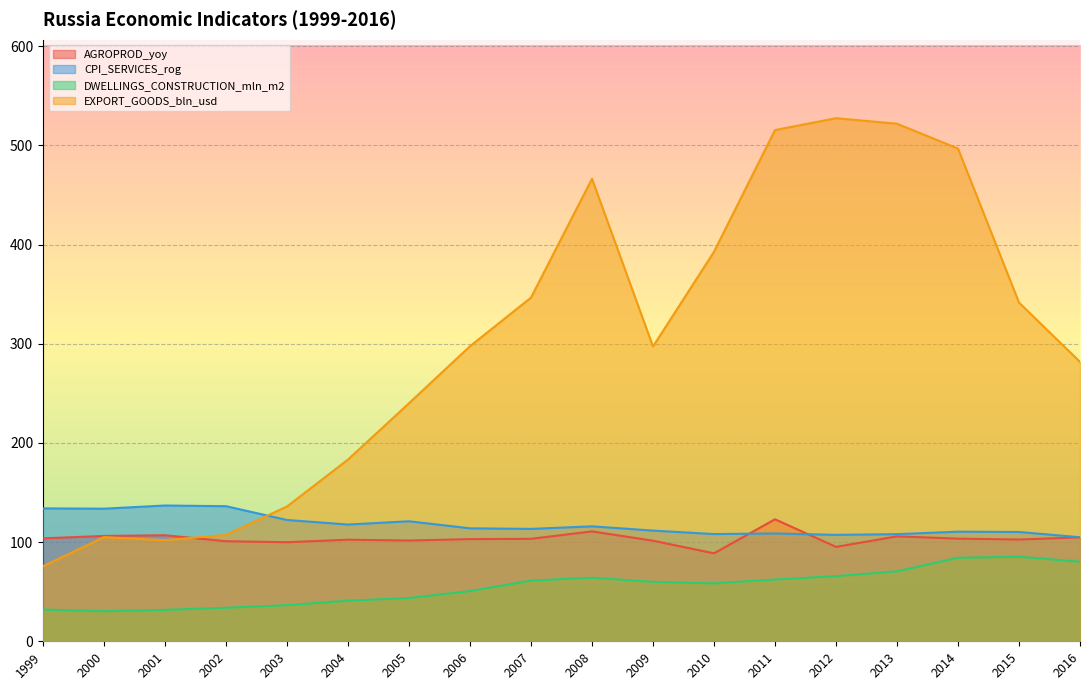

True or false: CPI_SERVICES_rog and DWELLINGS_CONSTRUCTION_mln_m2 cross at least once.

False